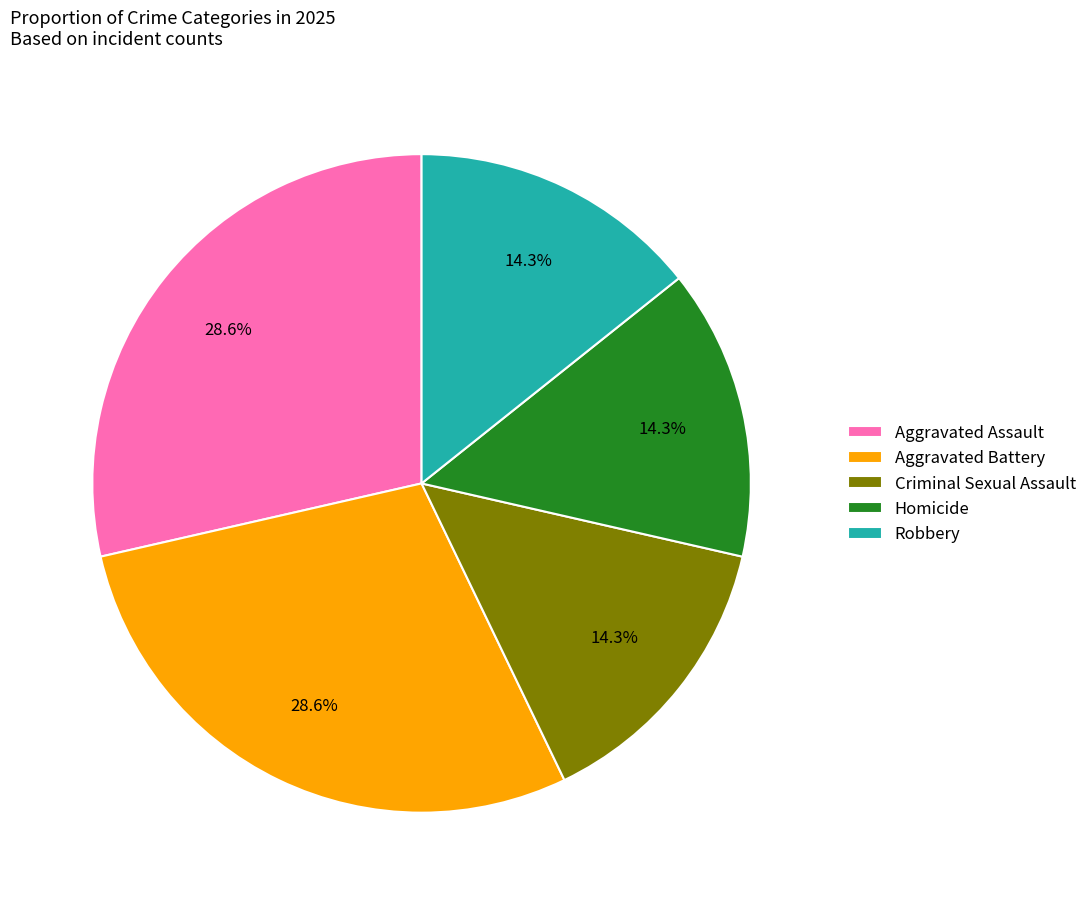

To the nearest percent, what is the combined percentage of Aggravated Assault and Homicide?

43%